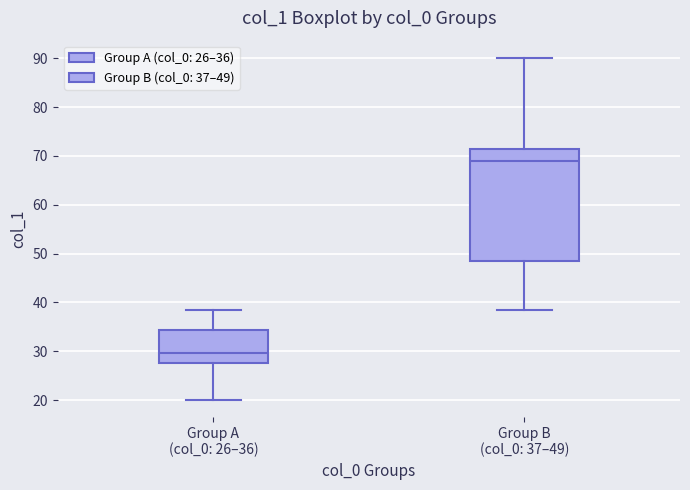

Where does the lower whisker of the box for Group B (col_0: 37–49) end on the y-axis? The values are not printed on the chart, so give them approximately, as read against the axis.

39